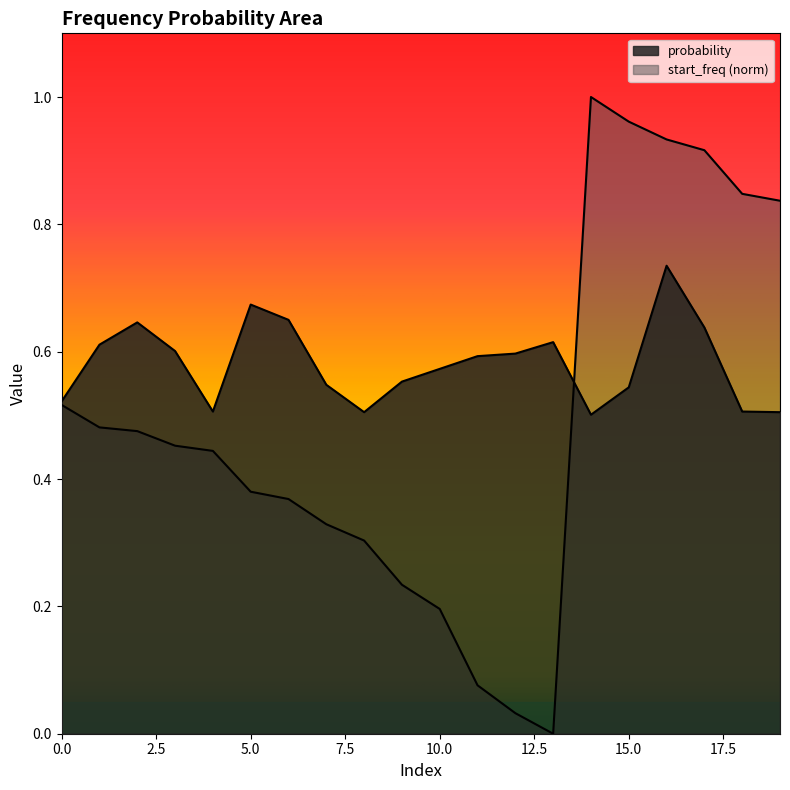

What is the value of the start_freq point at the 1st from the left?

0.5